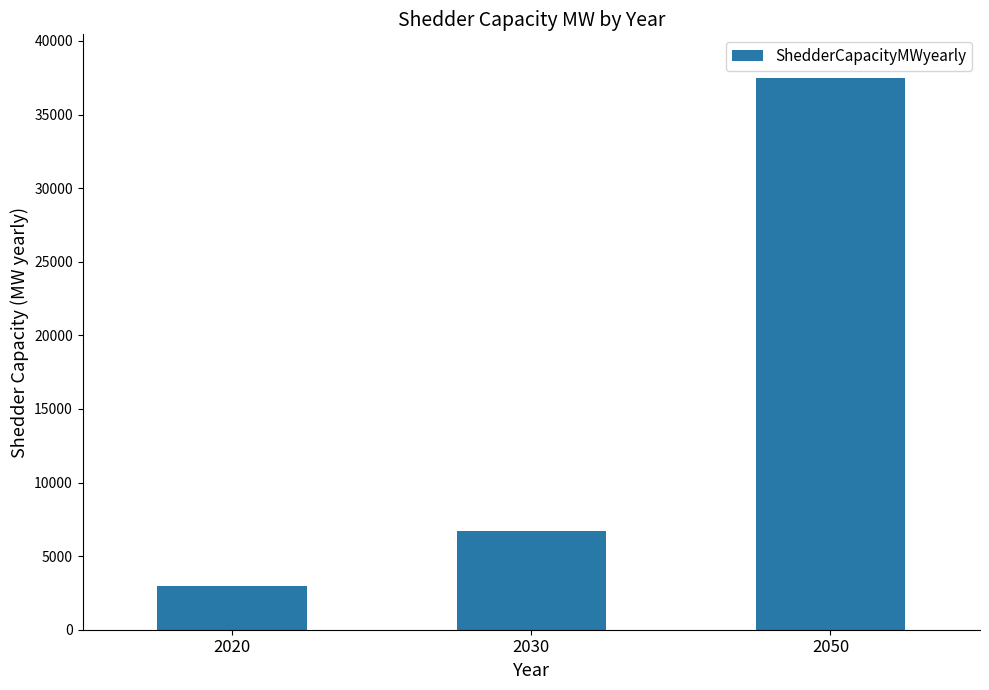

Reading left to right, what are all the values shown in this chart?

2020=3000	2030=6731	2050=37450